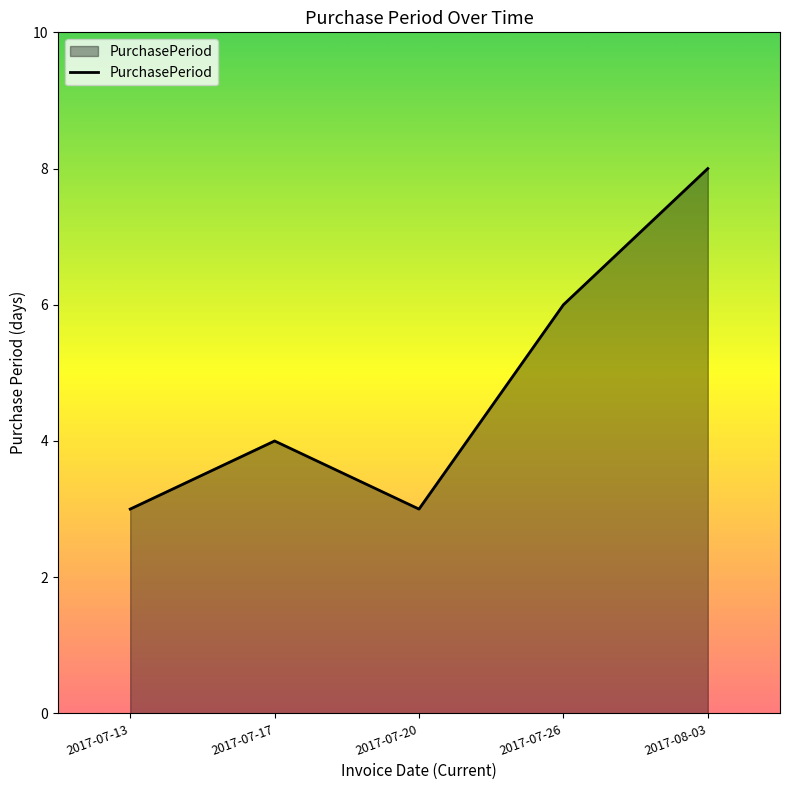

What is the minimum value shown in the chart?

3